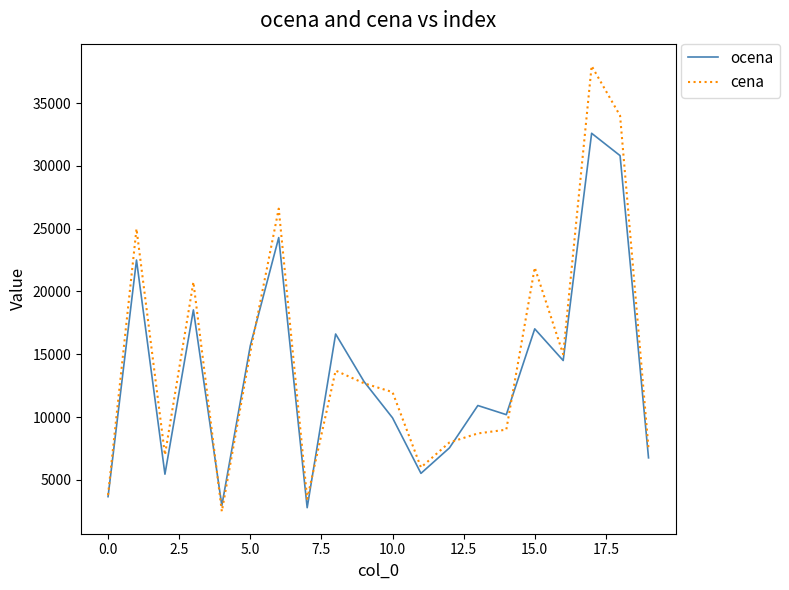

After their last crossing, which series has the higher values: ocena or cena?

cena